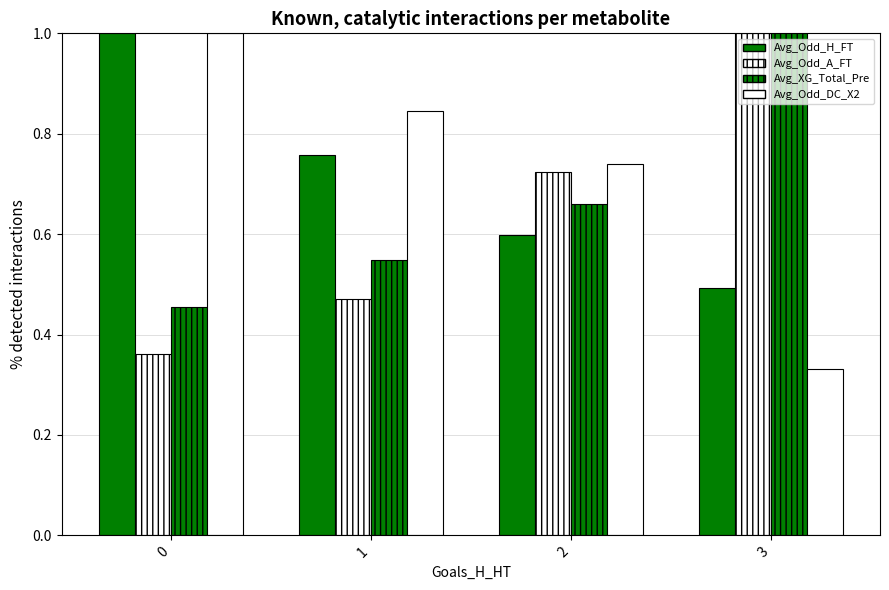

What is the value of the Avg_Odd_H_FT bar at the 4th from the left?

0.5